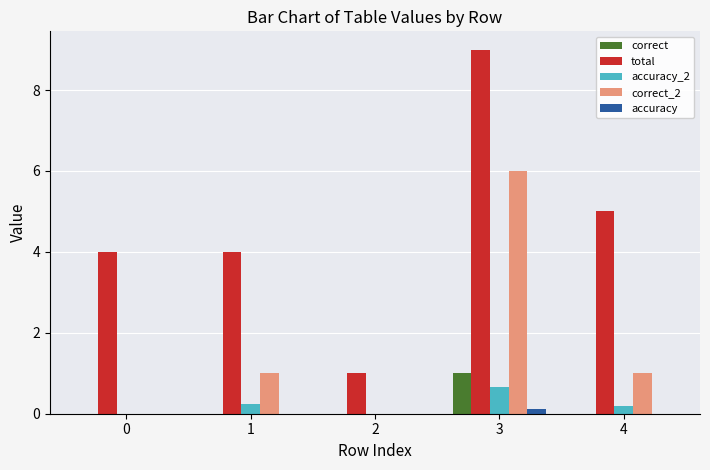

Which series changed the most between 1 and 2?

total